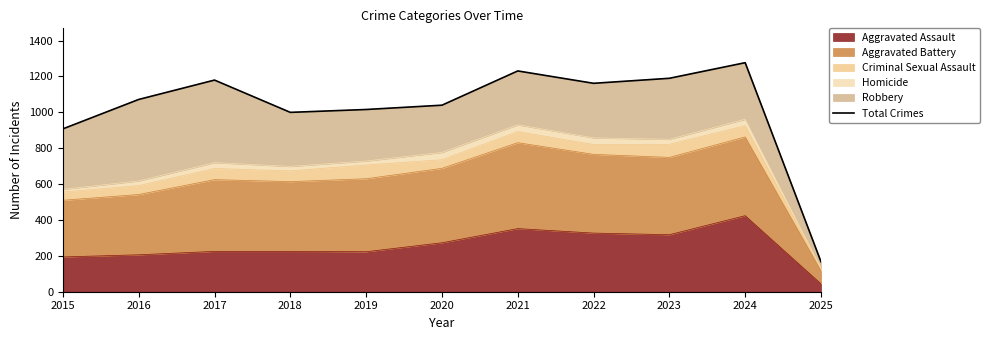

Rank the categories by value from lowest to highest.

2025, 2015, 2018, 2019, 2020, 2016, 2022, 2017, 2023, 2021, 2024